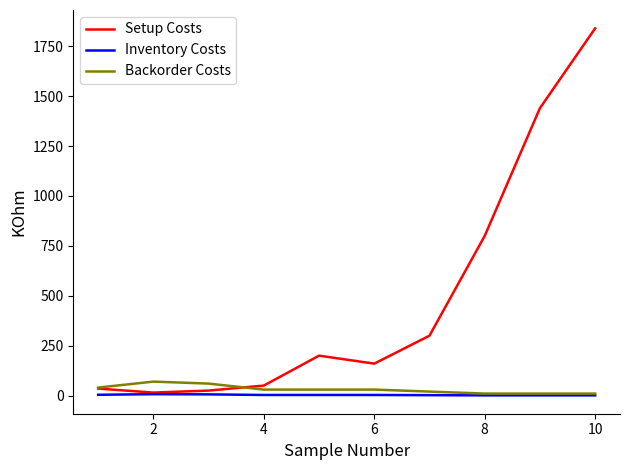

Which series has the widest spread of values?

Setup Costs